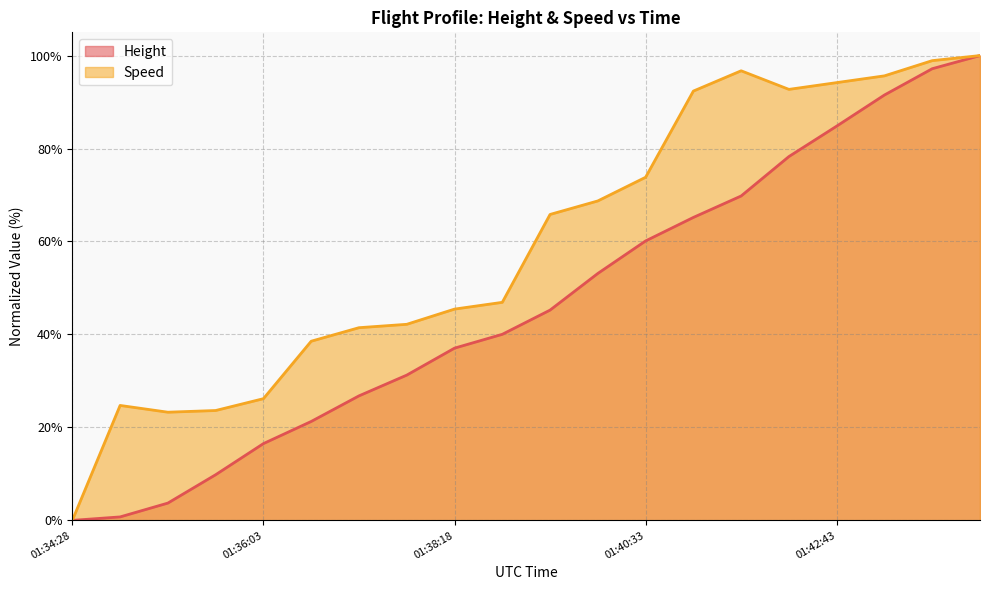

The value of Height at 01:41:44 is 42.5. True or false?

False